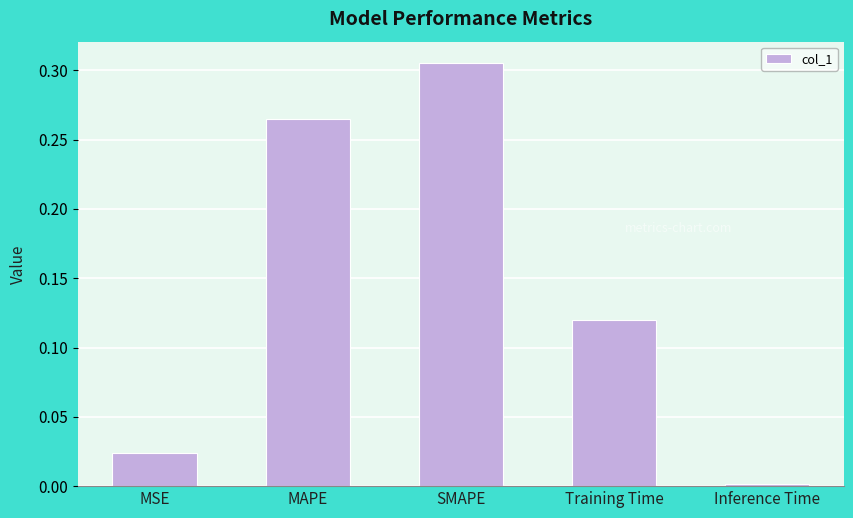

True or false: the data shows 0.0 at MSE.

True